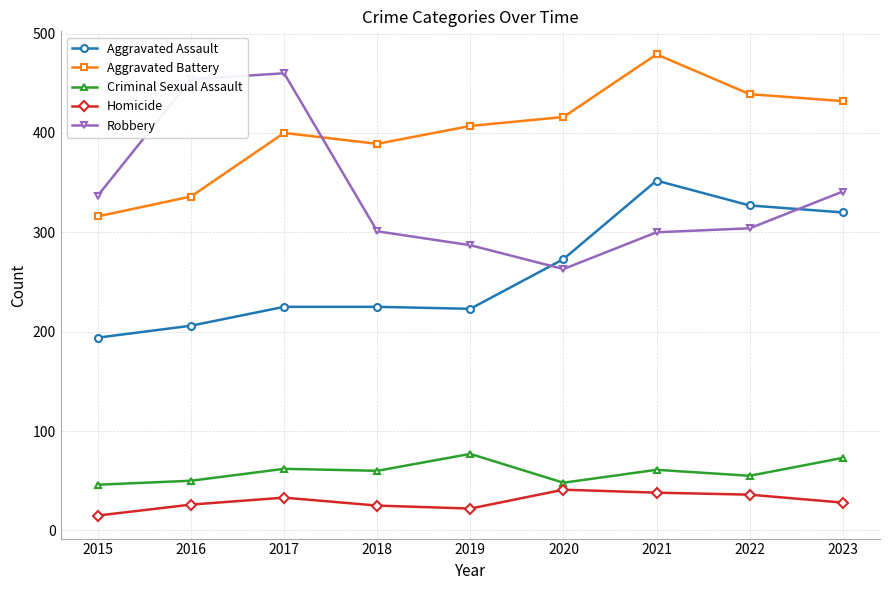

How many categories are shown in the chart?

9